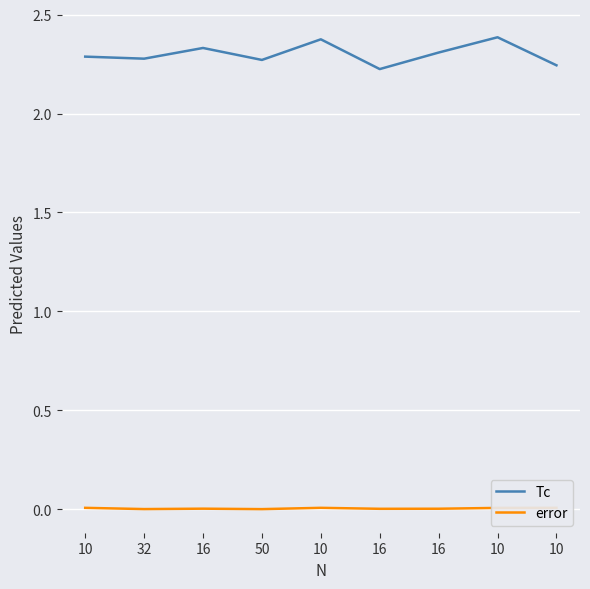

Reading left to right, list all the values displayed in this chart.

Tc: 10=2.3	32=2.3	16=2.3	50=2.3	10=2.4	16=2.2	16=2.3	10=2.4	10=2.2
error: 10=0.0	32=0.0	16=0.0	50=0.0	10=0.0	16=0.0	16=0.0	10=0.0	10=0.0